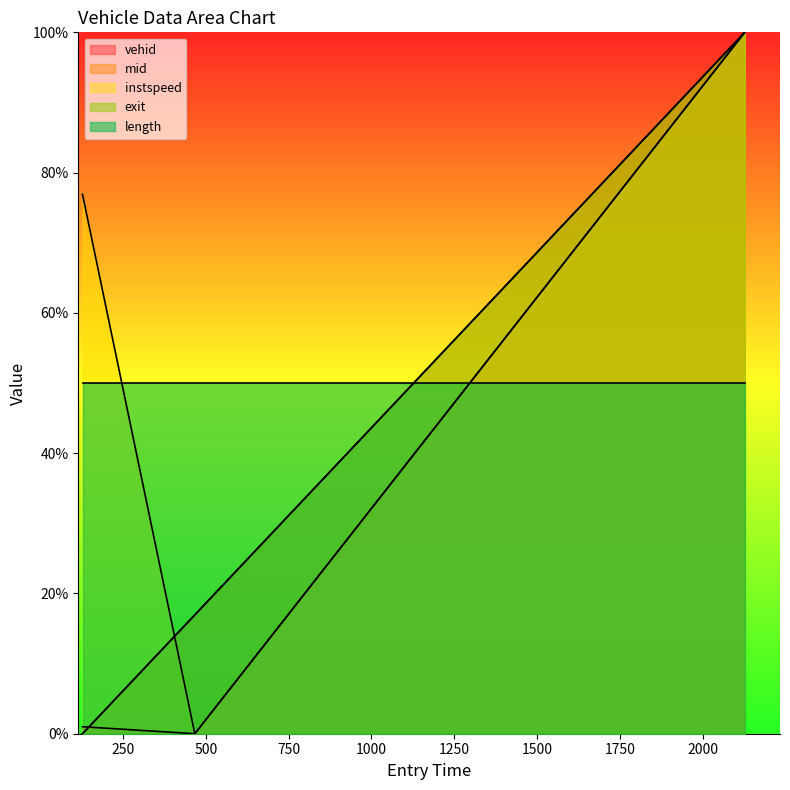

How many lines are shown in the chart?

5